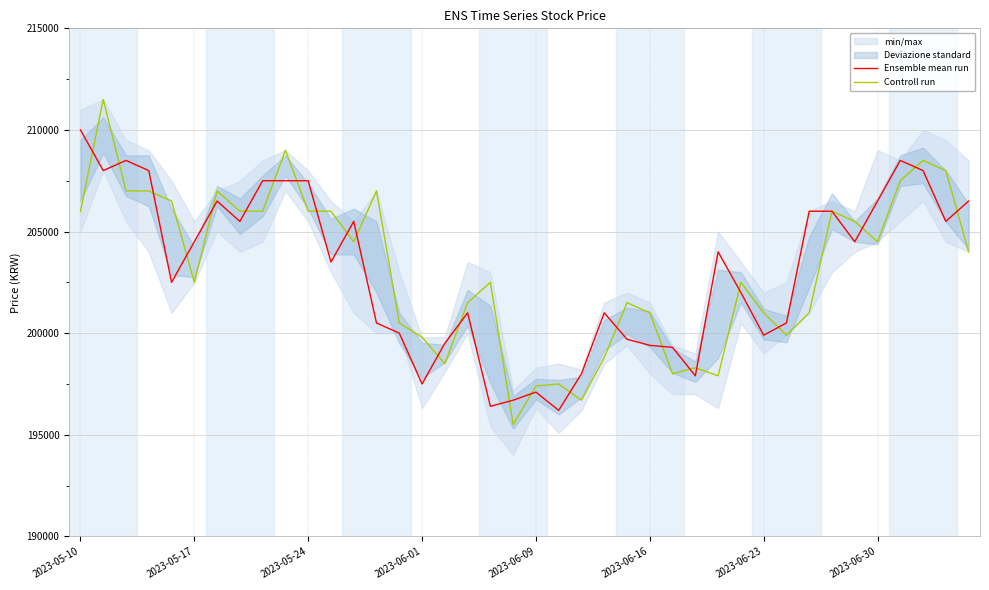

What is the difference between the highest and lowest values at 39?

2500